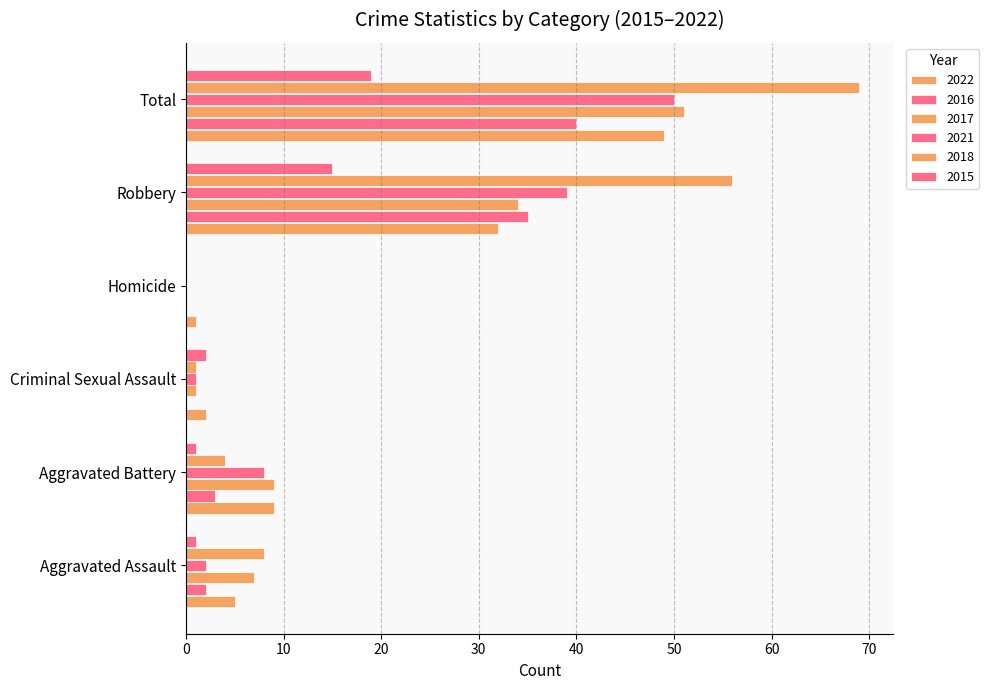

List the labels in order of 2015 value, largest first.

Total, Robbery, Criminal Sexual Assault, Aggravated Assault, Aggravated Battery, Homicide